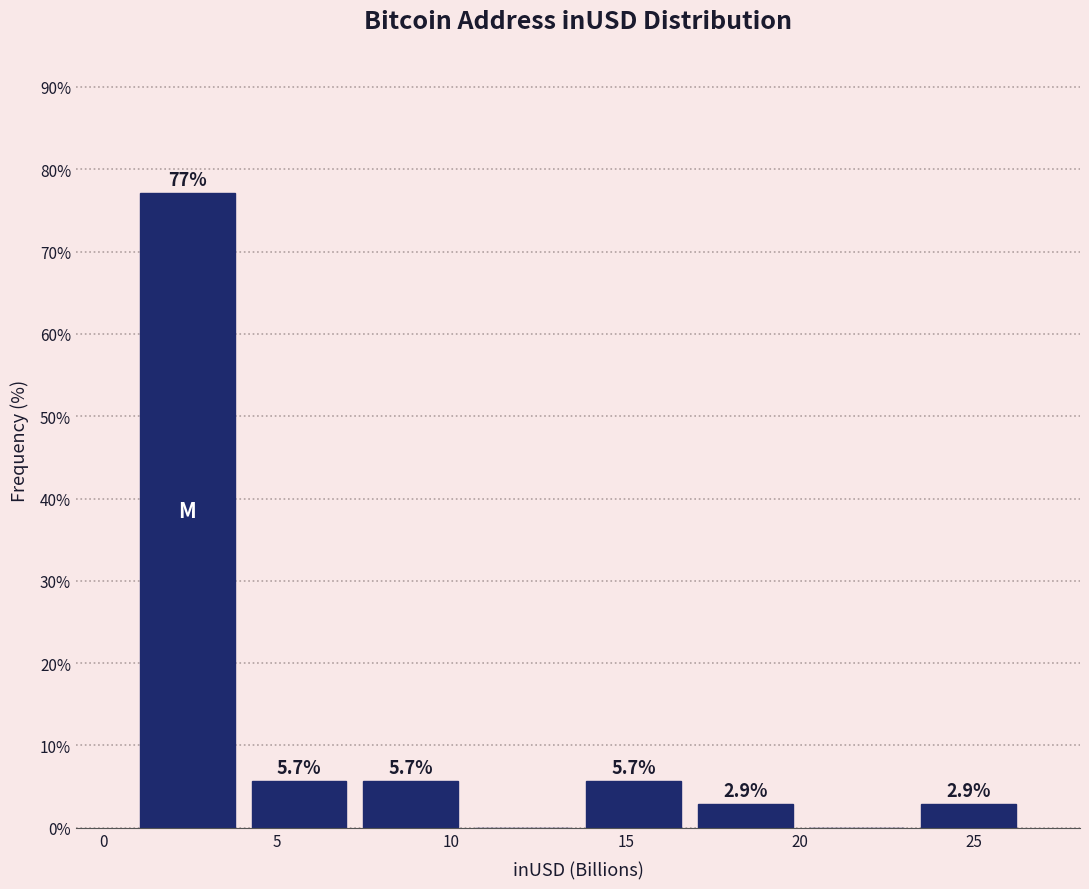

Which range on the x-axis has the tallest bar?

1.0 to 4.0